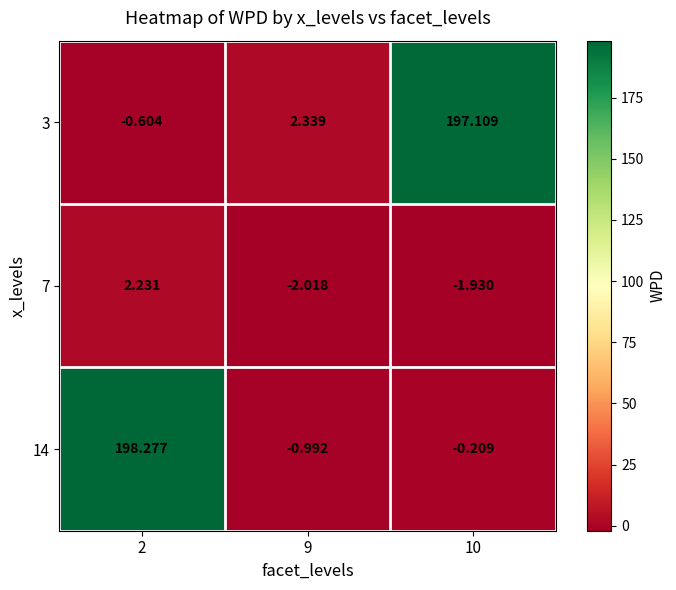

Is the value of 7 at 9 greater than the value of 3 at 10?

No